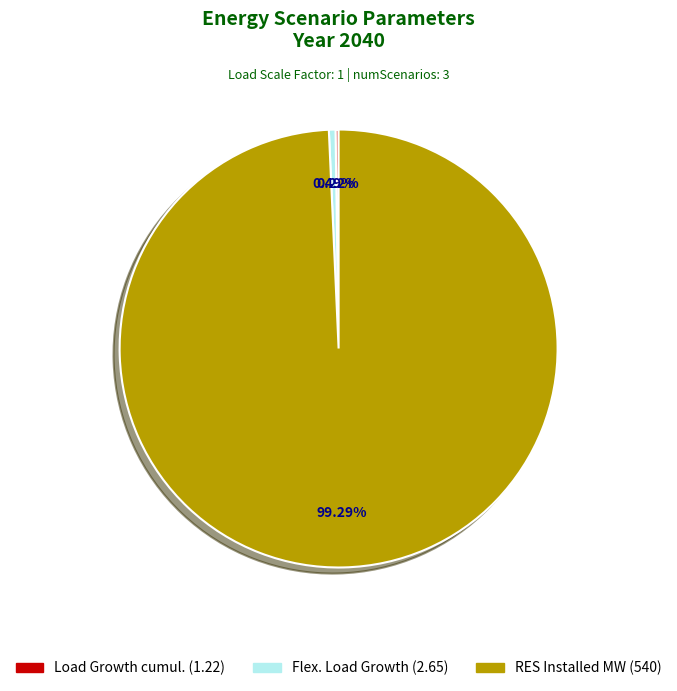

Is there any slice that represents more than half of the pie?

Yes